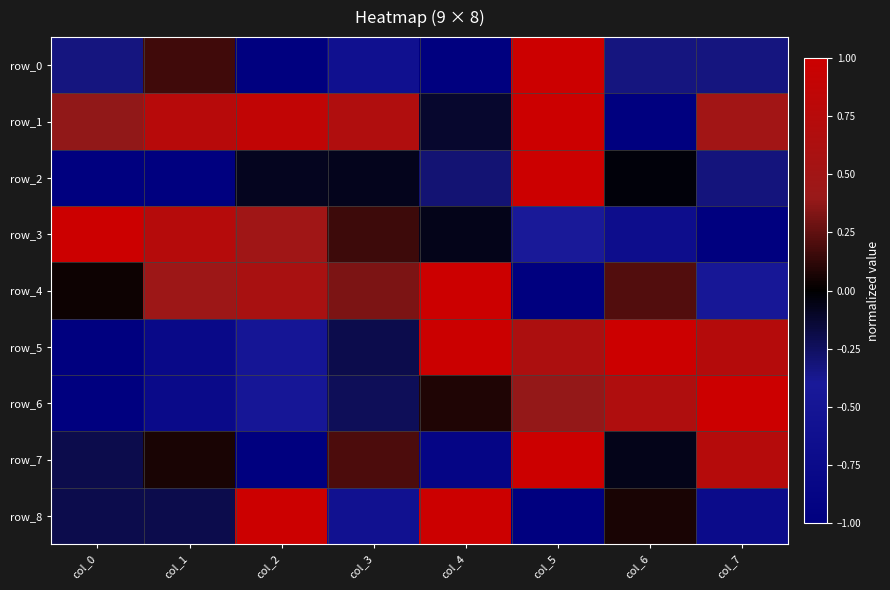

What is the approximate value of row_7 at col_1?

0.1